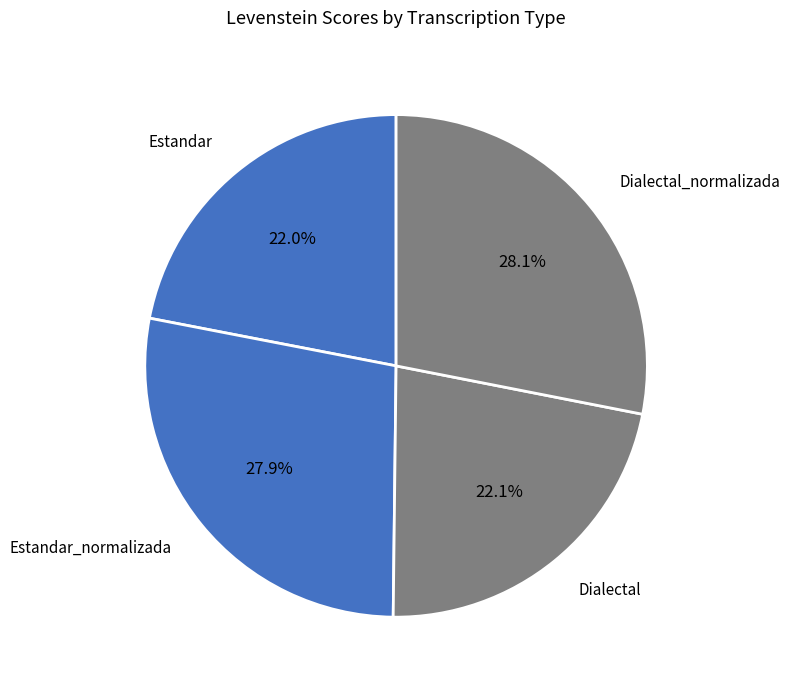

The Dialectal_normalizada slice represents 28% of the pie. True or false?

True